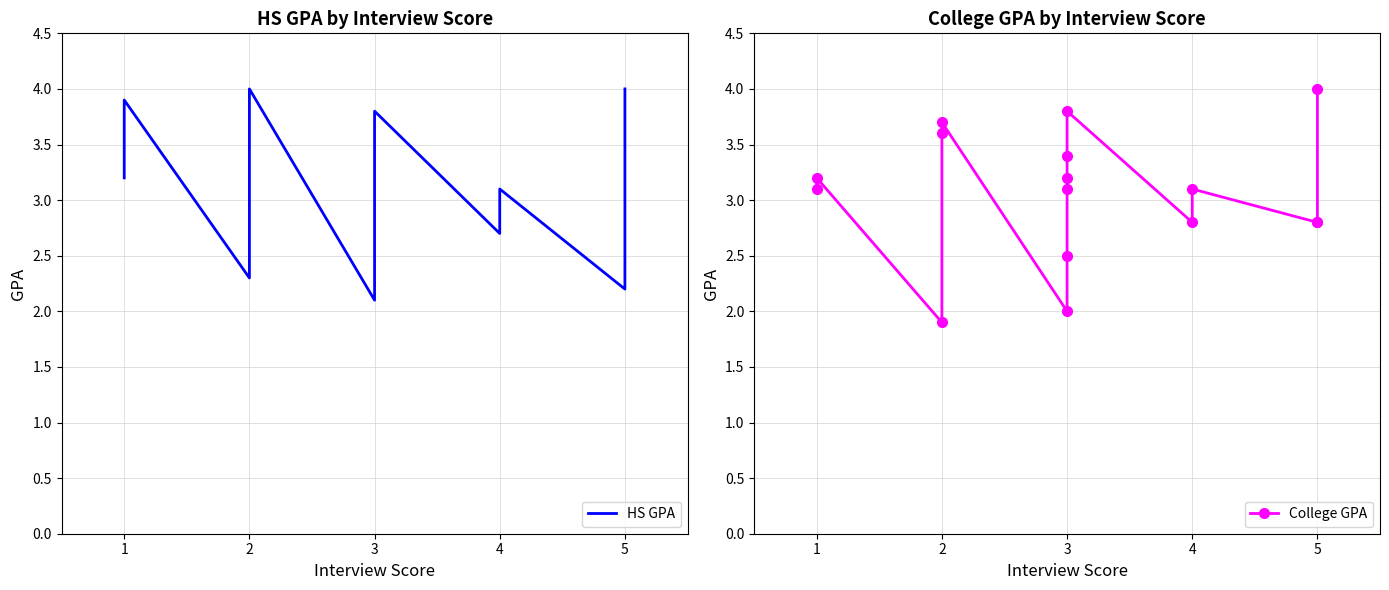

What is the value of the College GPA point at the 8th from the left?

3.1